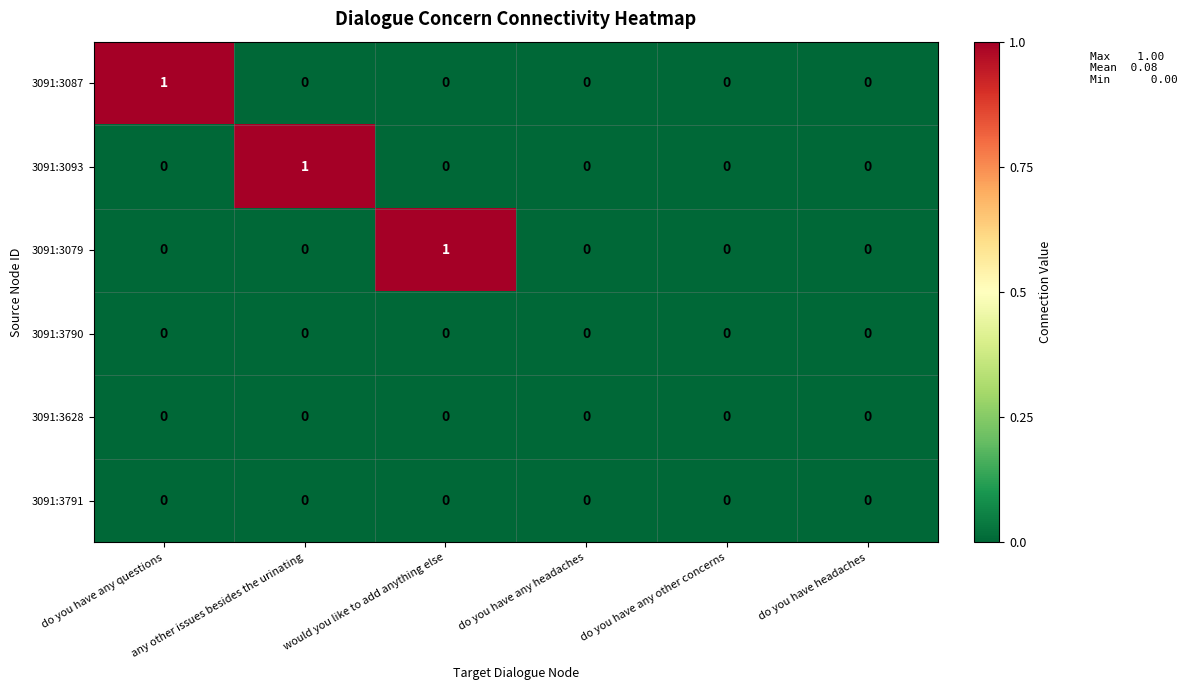

The value of 3091:3791 at would you like to add anything else is 0. True or false?

True